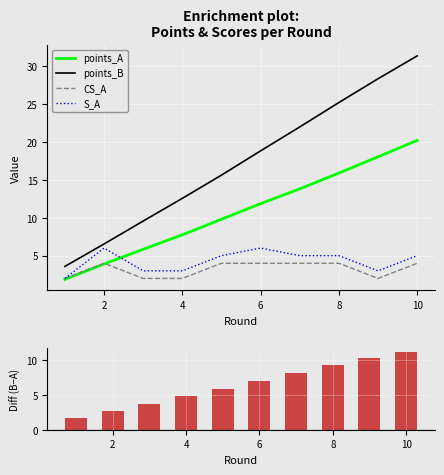

What is the maximum value for points_A?

20.2